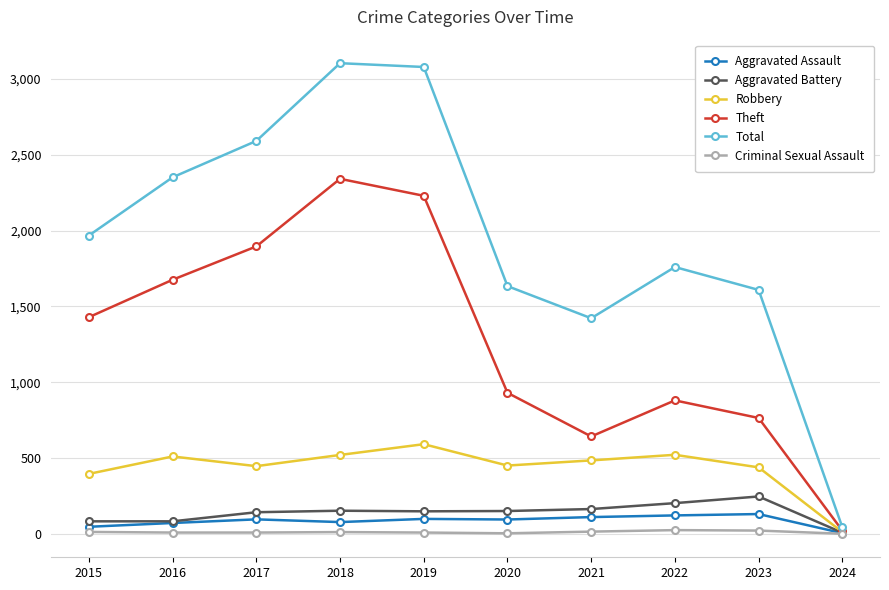

Where does the Criminal Sexual Assault series first go above 11?

2015